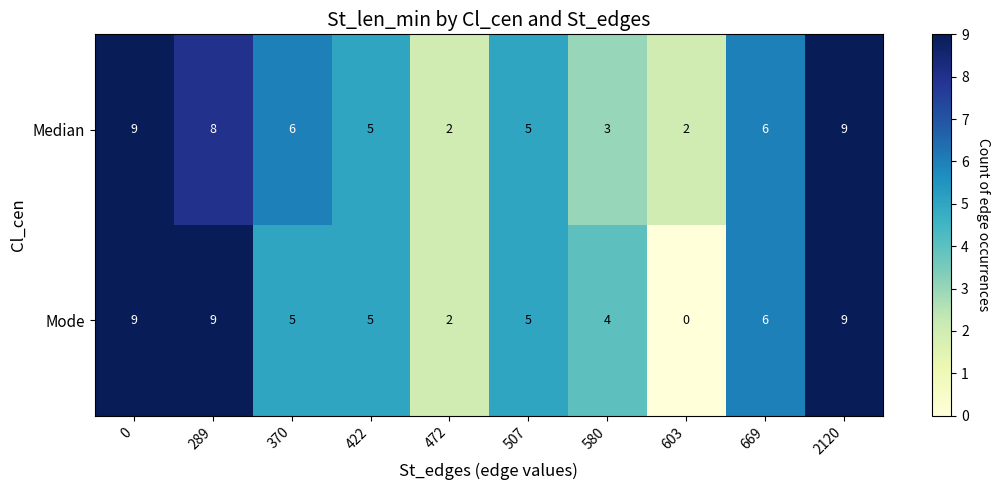

Rank the series at 580 from highest to lowest value.

Mode, Median